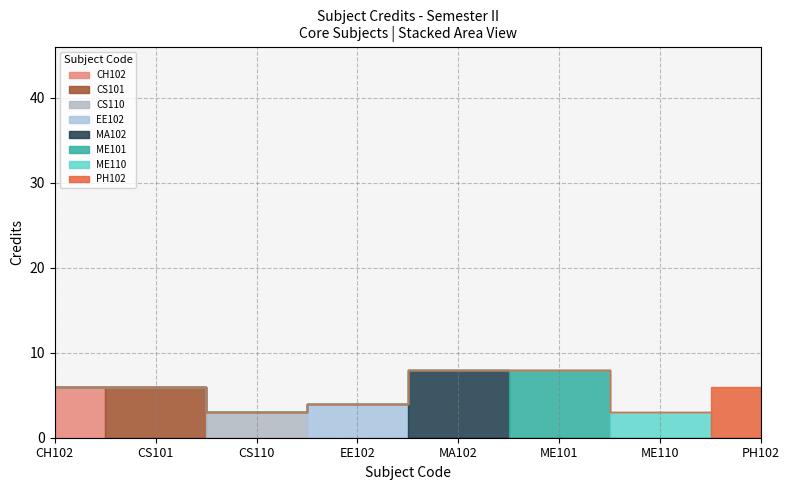

Reading right to left, transcribe all the data shown in this chart.

6	3	8	8	4	3	6	6